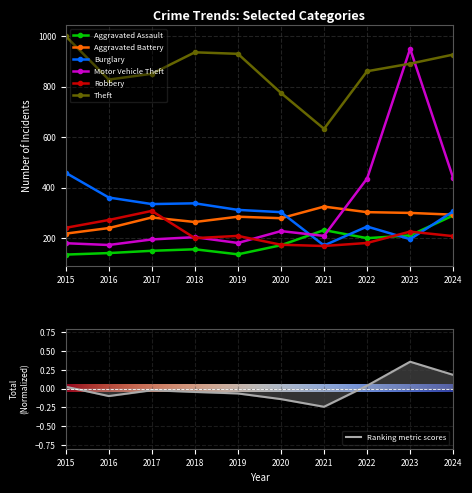

The value of Motor Vehicle Theft at 2020 is 228. True or false?

True